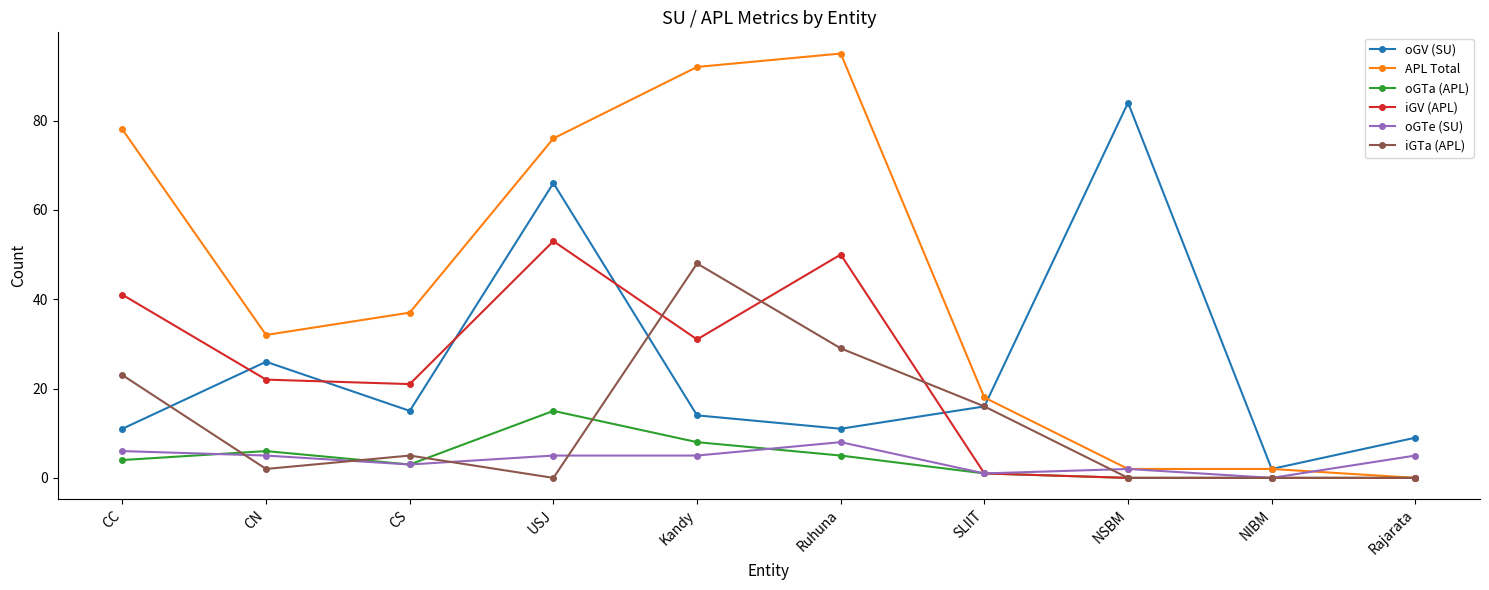

Which series changed the most between CS and NIBM?

APL Total